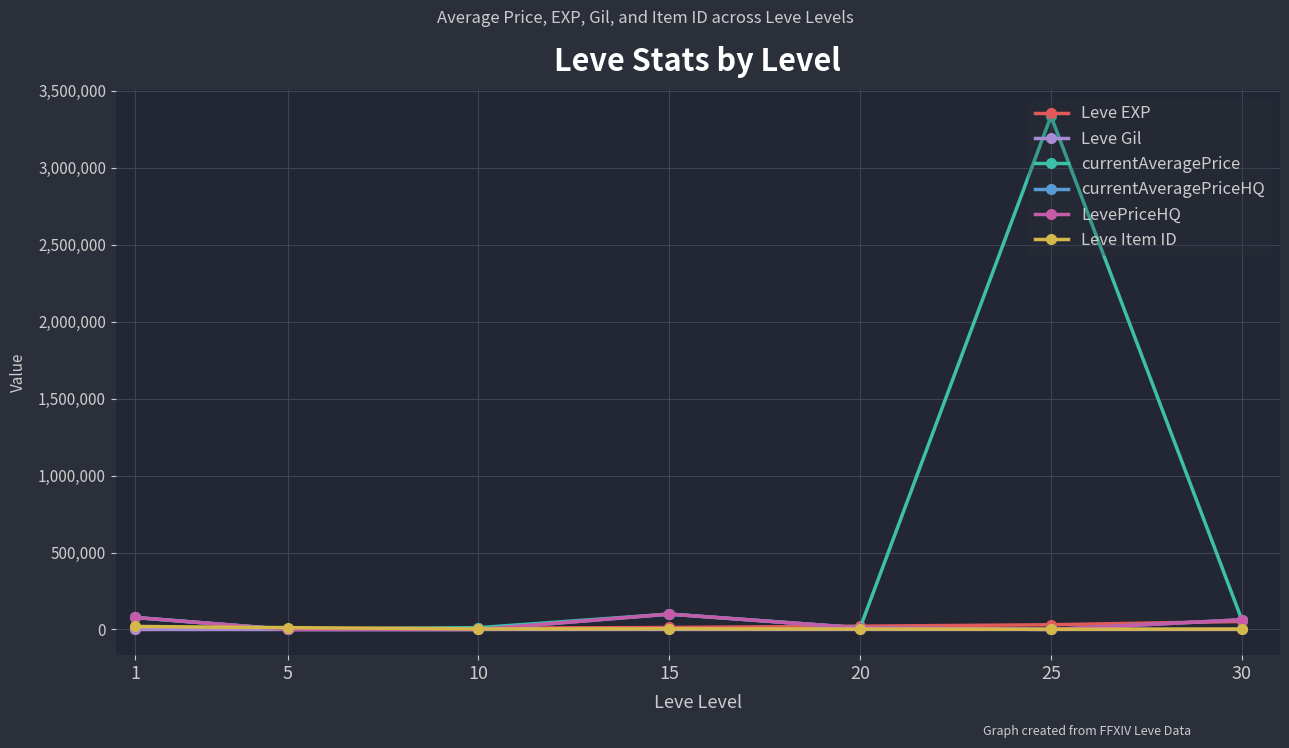

Is this an area chart (filled region under the line)?

No